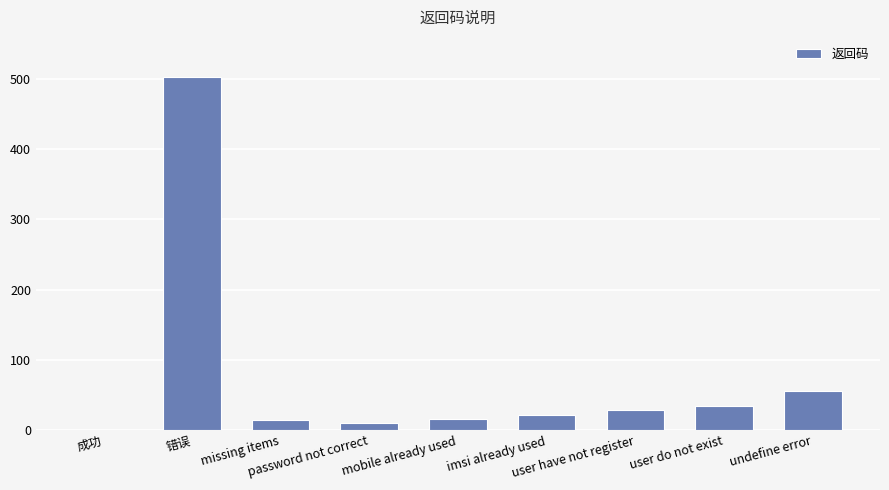

What is the sum of all values?

682